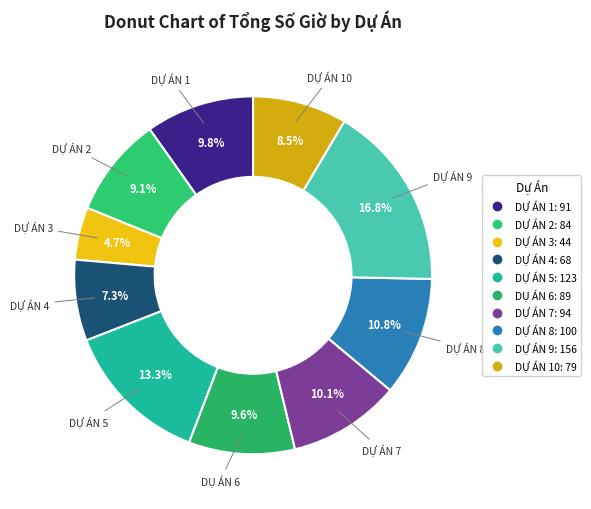

How many segments does this pie chart have?

10